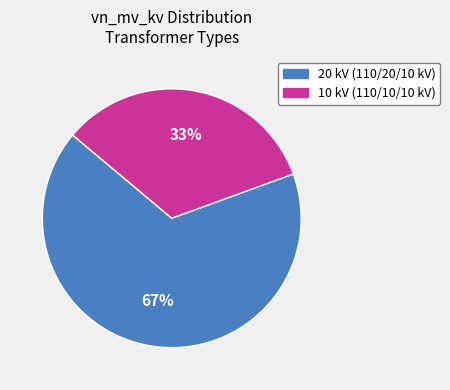

To the nearest percent, what is the average slice percentage?

50%